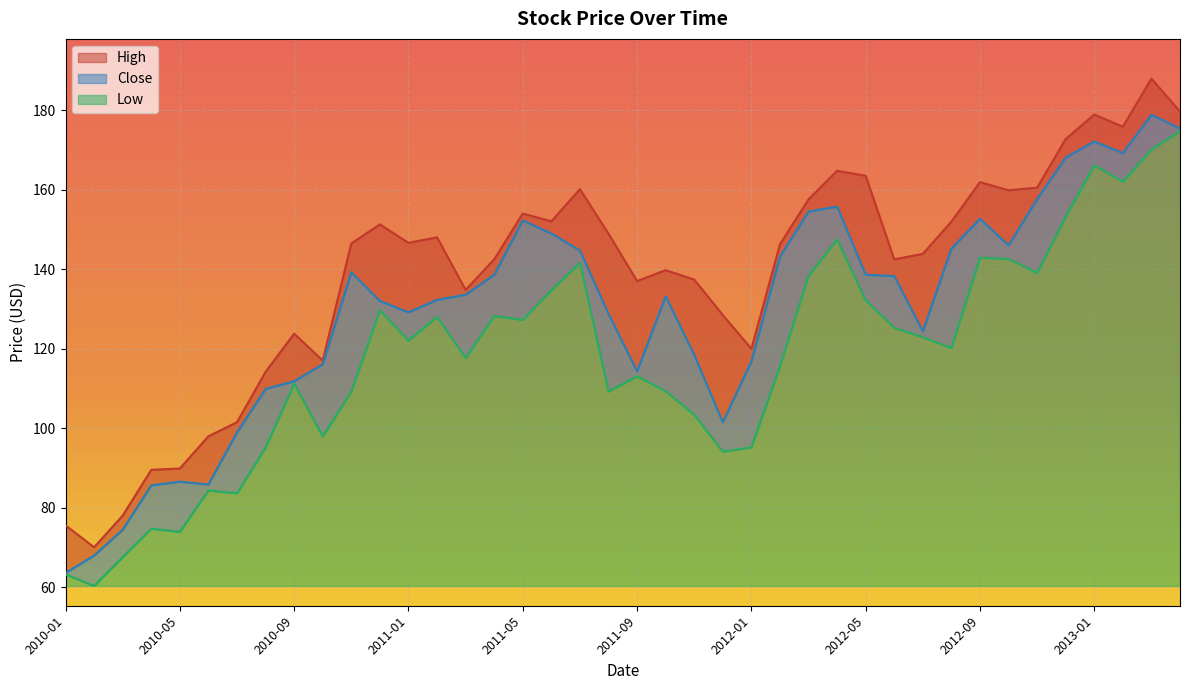

Which series changed the most between 2013-01 and 2011-02?

Close